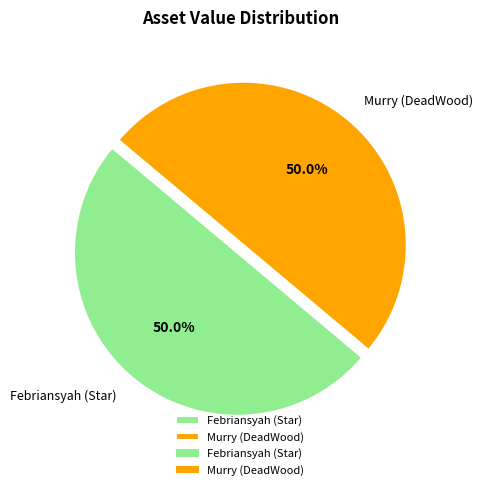

What percentage is NOT represented by Febriansyah (Star)?

50.0%